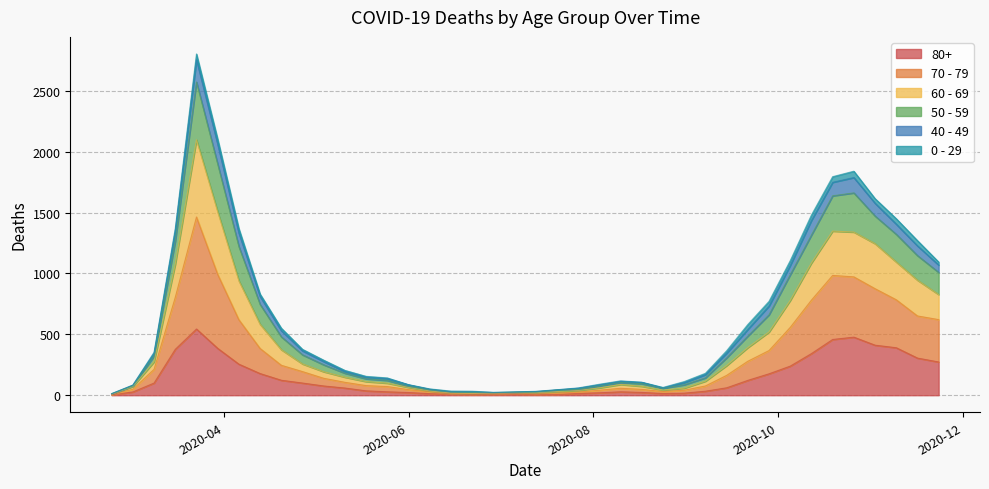

Where is 50 - 59 nearest to the value 1408?

2020-03-16